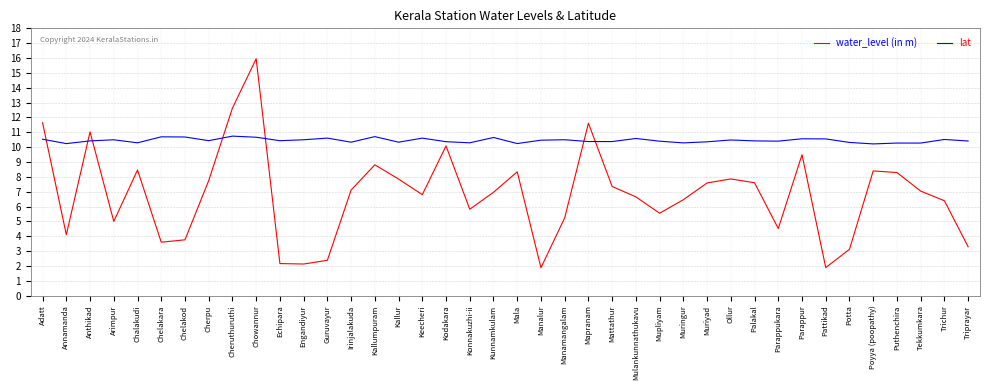

Which series changed the most between Chelakod and Trichur?

water_level (in m)